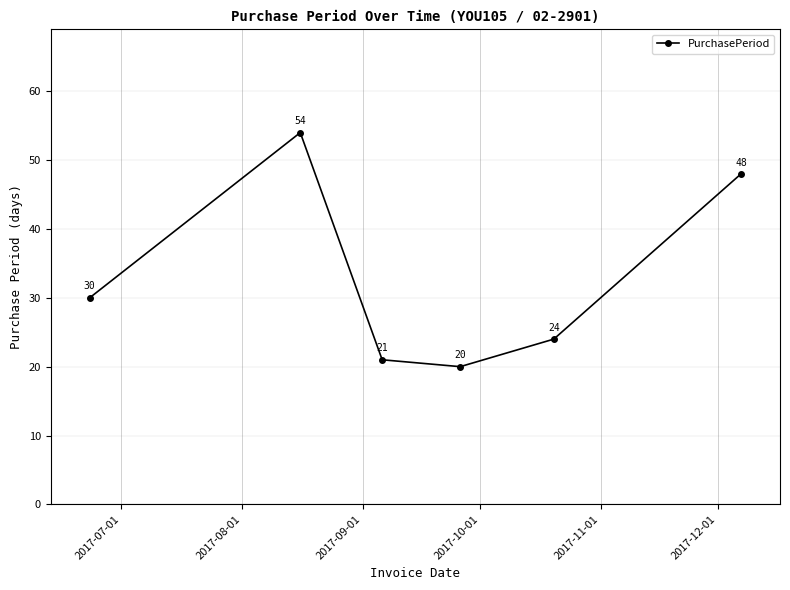

What is the difference between the second highest and second lowest values?

27